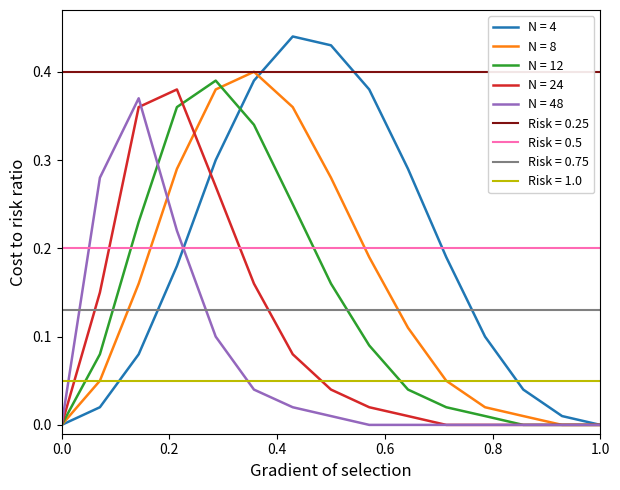

How many interior local peaks does the N = 24 series have?

1